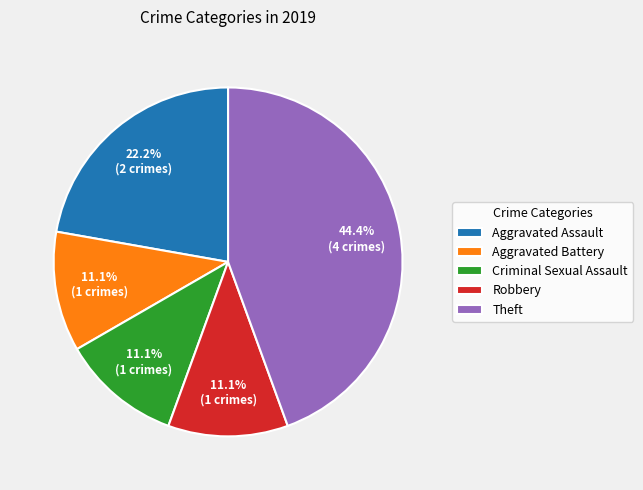

Do Robbery and Aggravated Assault together represent more than half of the pie?

No